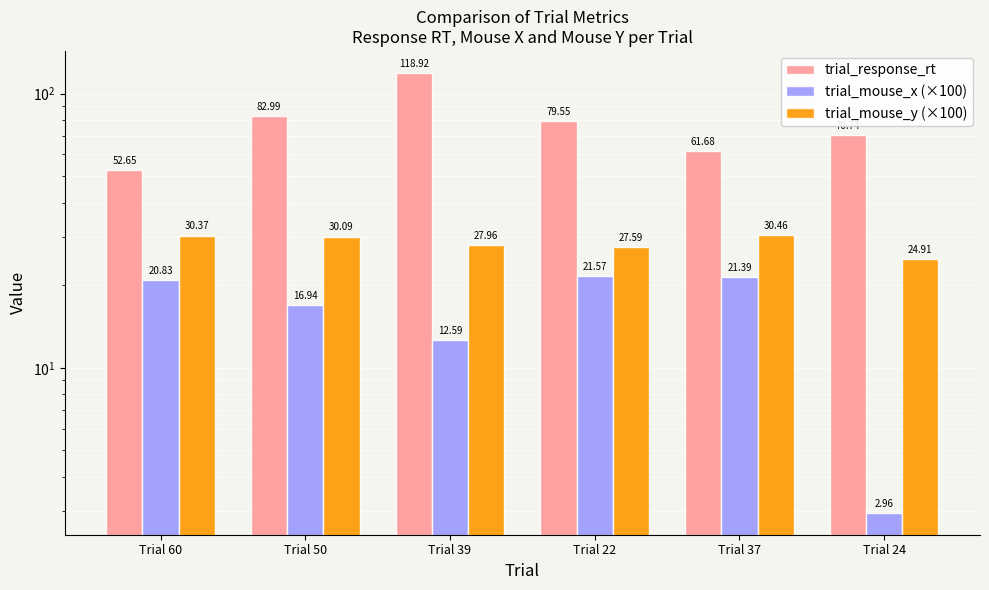

How many data points in trial_mouse_y (×100) are less than 30?

3